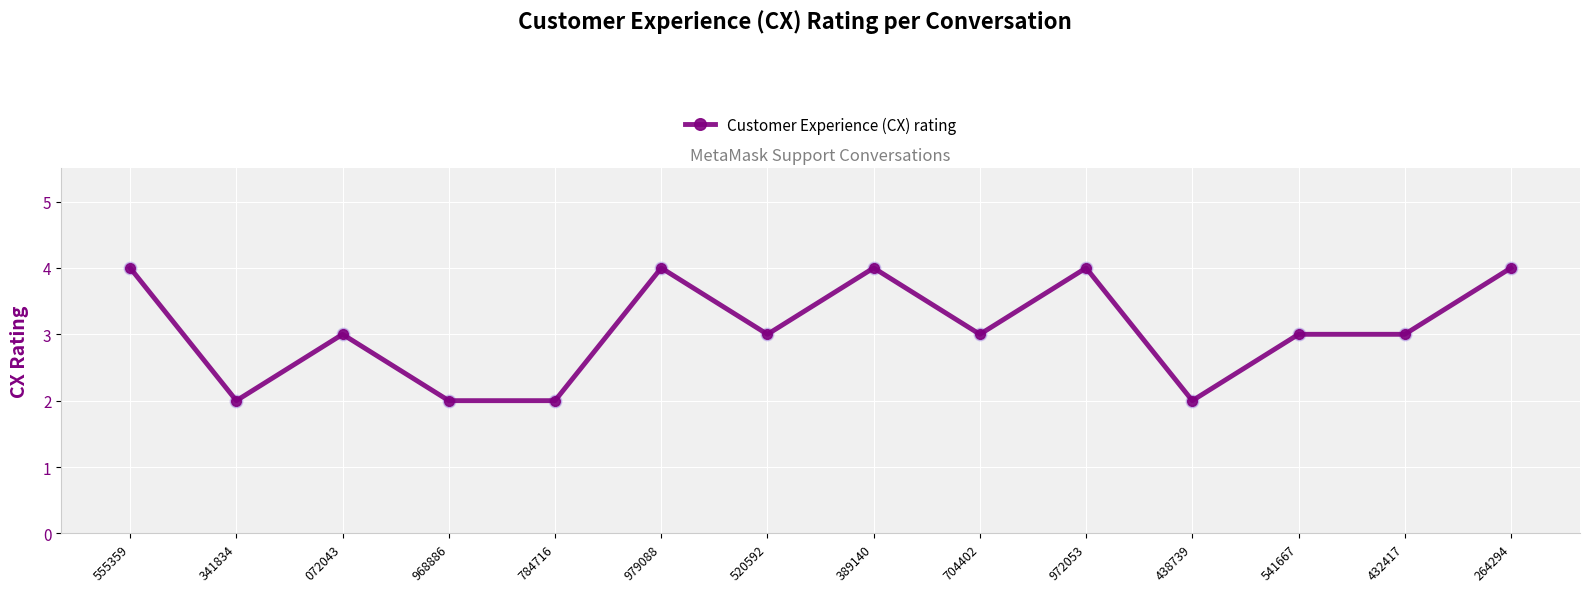

Between 432417 and 968886, which is larger?

432417